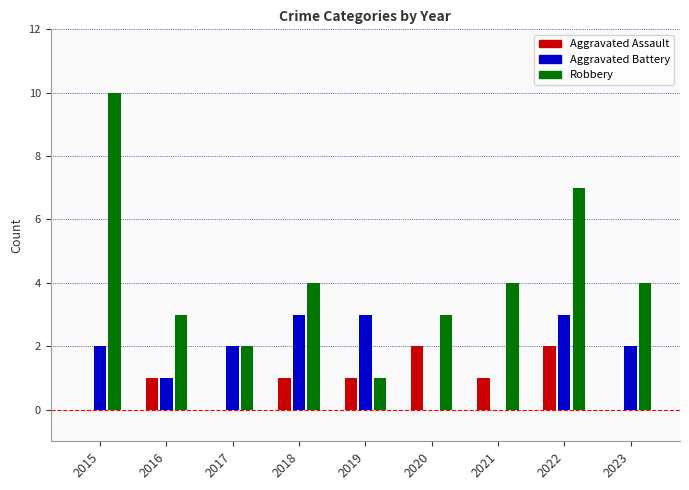

What is the highest value of the Robbery series?

10